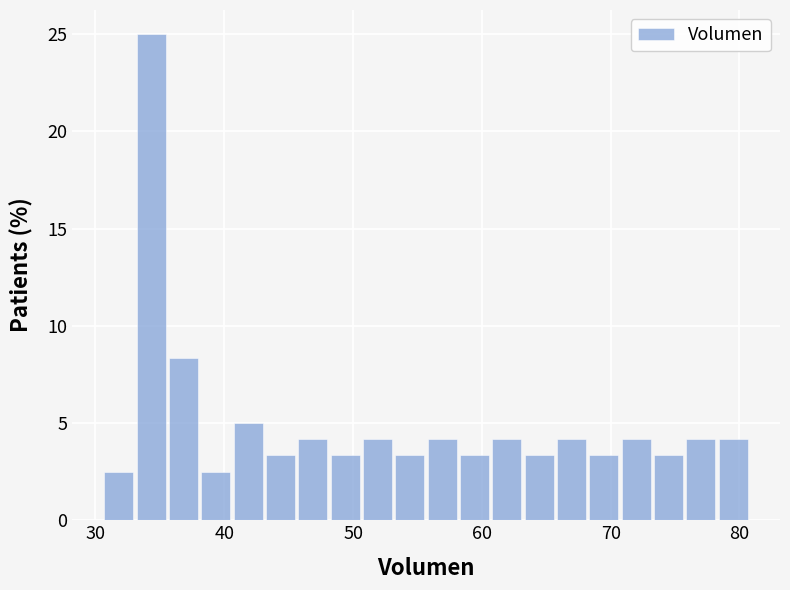

Around what value on the x-axis is the tallest bar? Give the approximate position of its centre, as read against the axis.

34